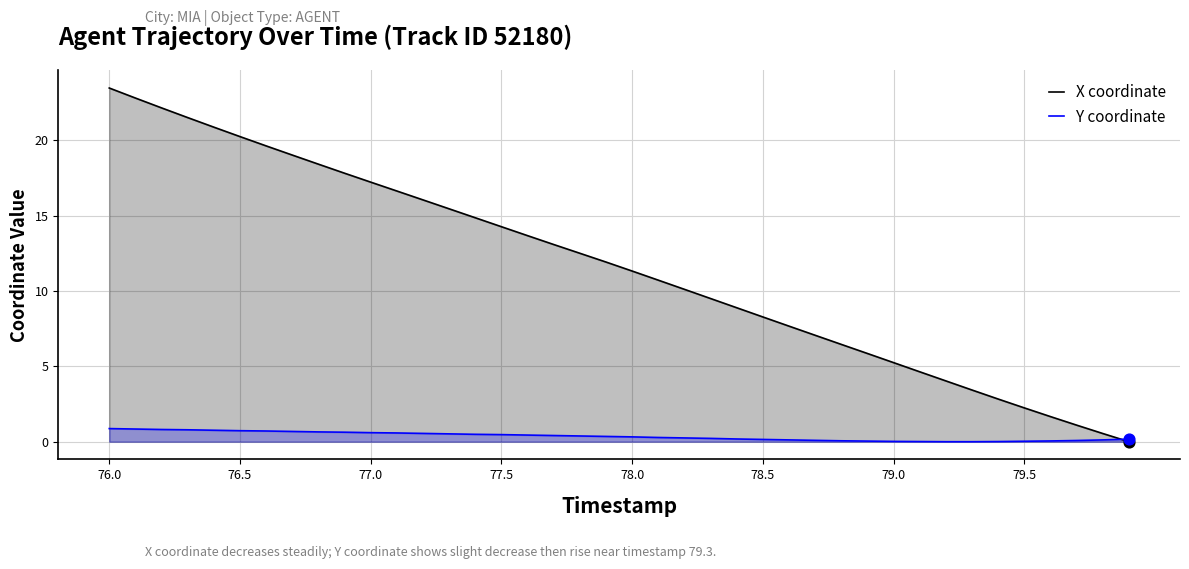

Which series has the largest total across all categories?

X coordinate